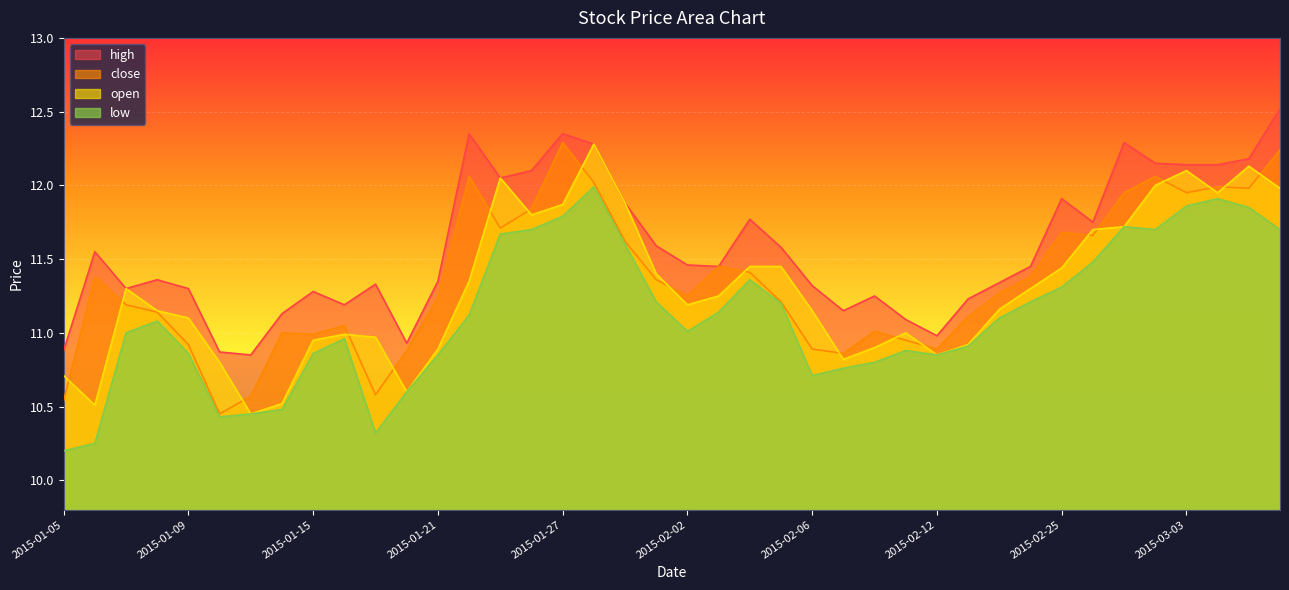

What is the label of the 8th point from the right?

2015-02-25